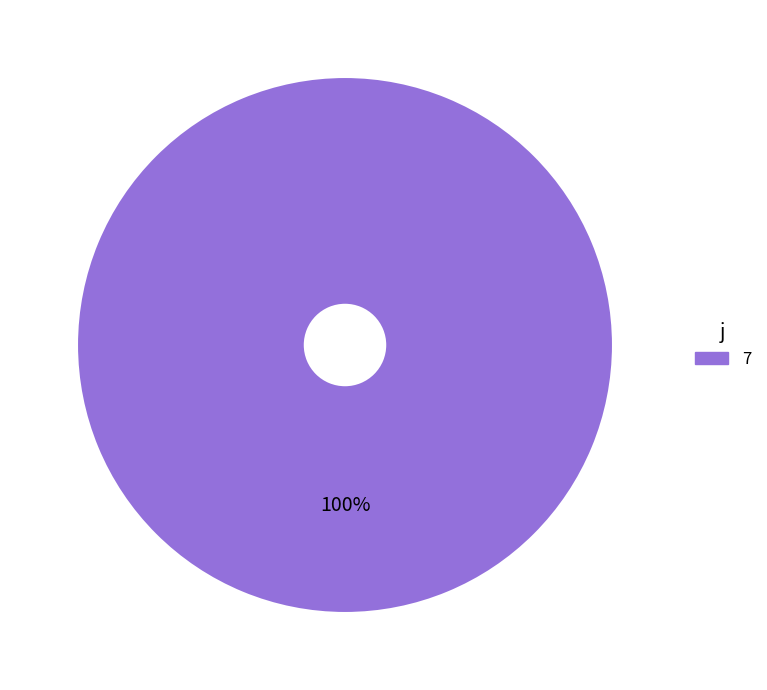

Does any single category account for the majority?

Yes